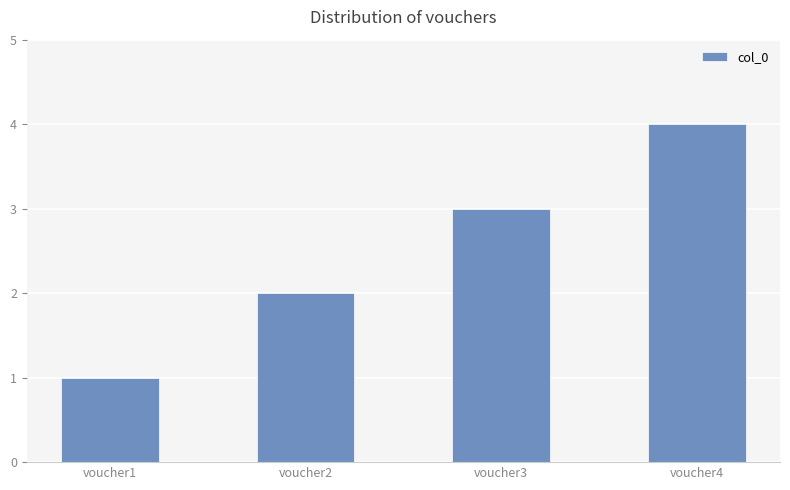

Reading left to right, transcribe all the data shown in this chart.

1	2	3	4